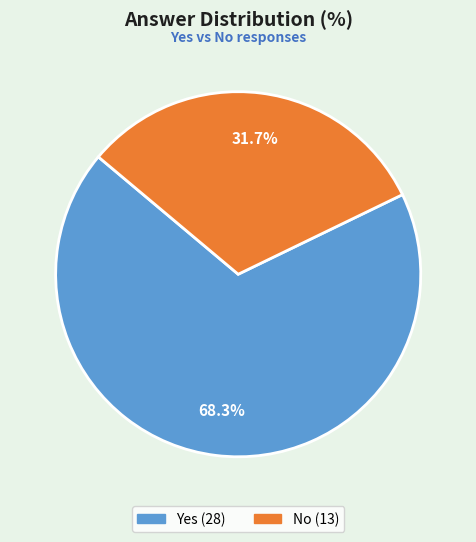

Does any single category account for the majority?

Yes